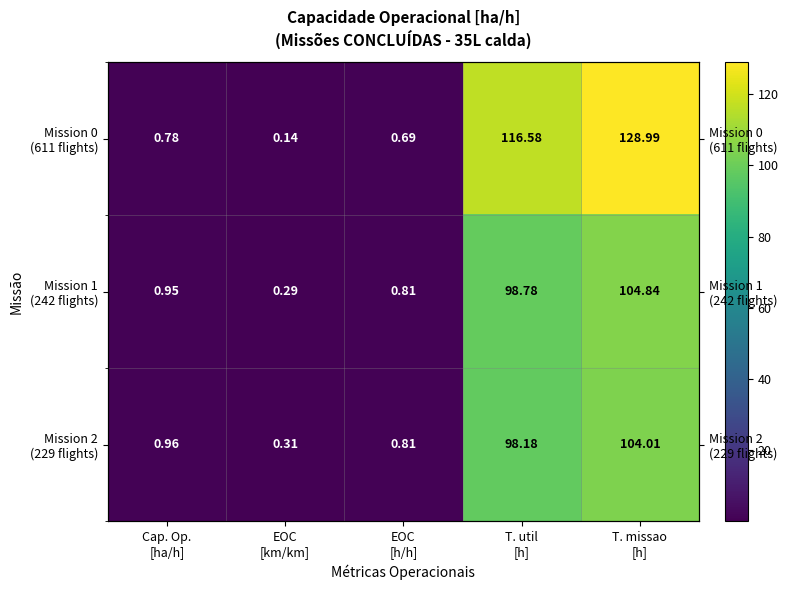

The value of Mission 2 (229 flights) at Cap. Op. [ha/h] is 1.0. True or false?

True